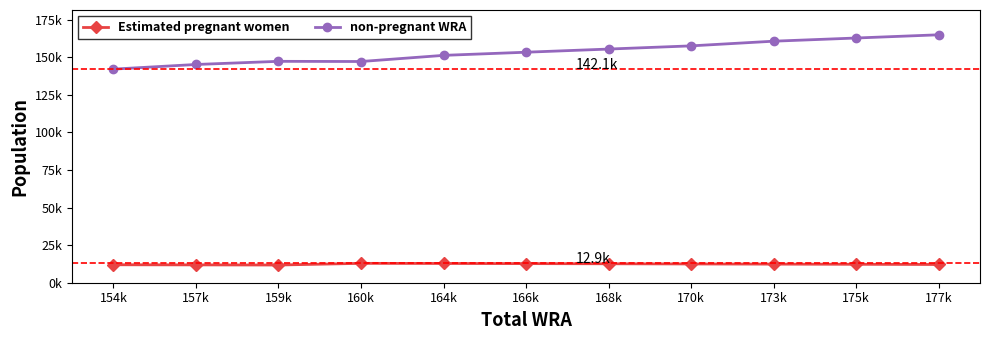

What is the sum of all non-pregnant WRA values?

1687180.3